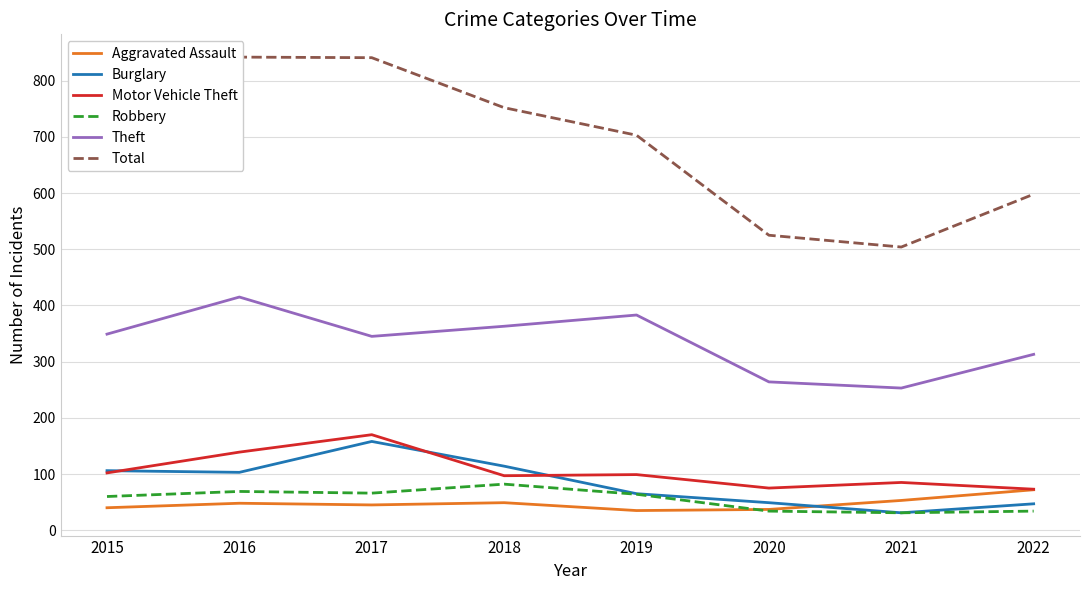

List the series in order of their peak value, lowest first.

Aggravated Assault, Robbery, Burglary, Motor Vehicle Theft, Theft, Total